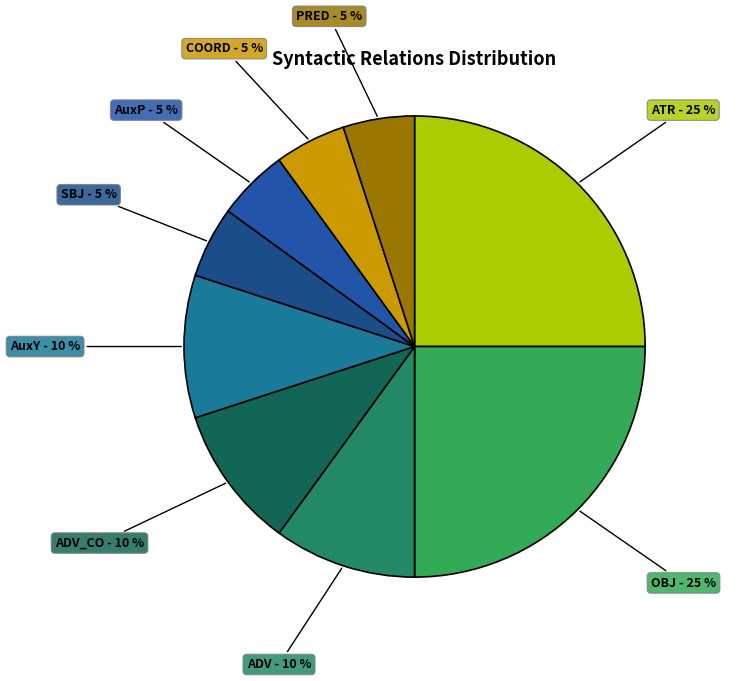

Is the sum of COORD - 5 % and OBJ - 25 % greater than half?

No